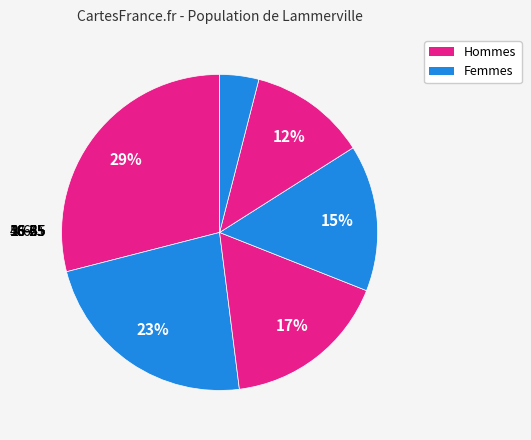

To the nearest percent, what is the difference between the 56-65 and 46-55 slice percentages?

6%